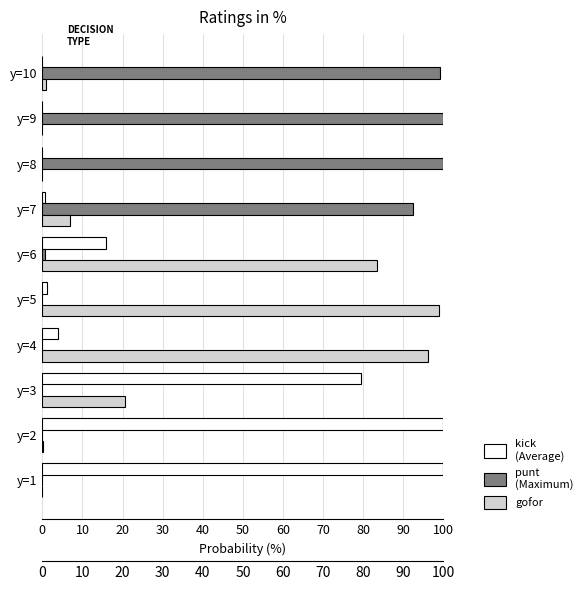

Reading left to right, what are all the values shown in this chart?

kick: 1.0	1.0	0.8	0.0	0.0	0.2	0.0	0.0	0.0	0.0
punt: 0.0	0.0	0.0	0.0	0.0	0.0	0.9	1.0	1.0	1.0
gofor: 0.0	0.0	0.2	1.0	1.0	0.8	0.1	0.0	0.0	0.0